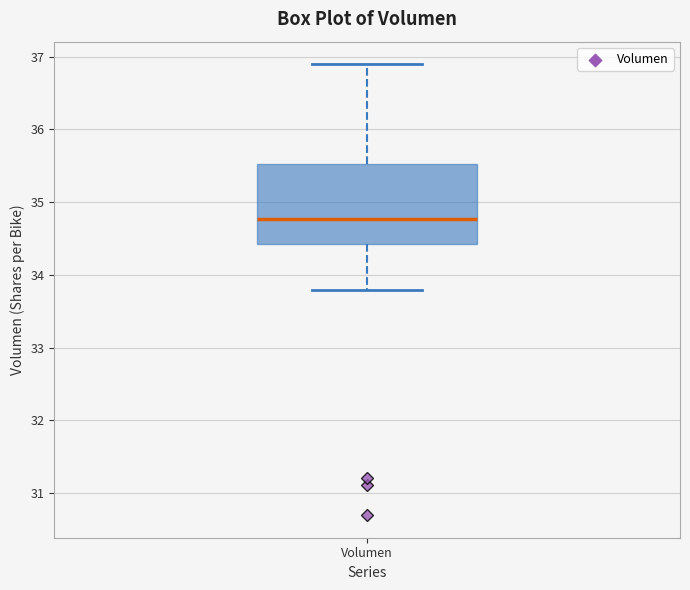

Where is the upper edge of the box for Volumen on the y-axis? The values are not printed on the chart, so give them approximately, as read against the axis.

35.5